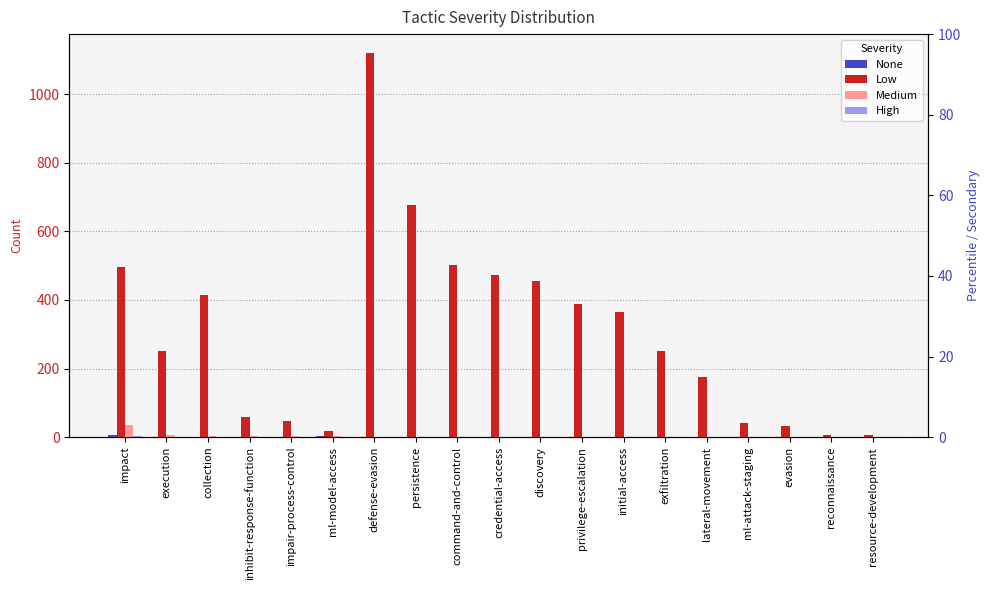

Rank the categories by None value from highest to lowest.

impact, ml-model-access, execution, collection, inhibit-response-function, impair-process-control, defense-evasion, persistence, command-and-control, credential-access, discovery, privilege-escalation, initial-access, exfiltration, lateral-movement, ml-attack-staging, evasion, reconnaissance, resource-development